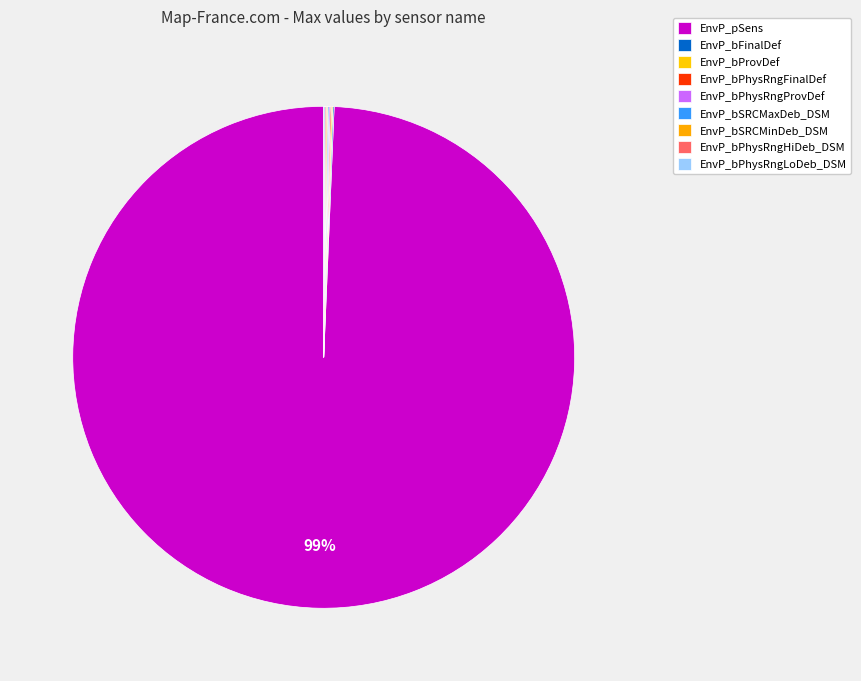

Is the sum of EnvP_bFinalDef and EnvP_bSRCMaxDeb_DSM greater than half?

No